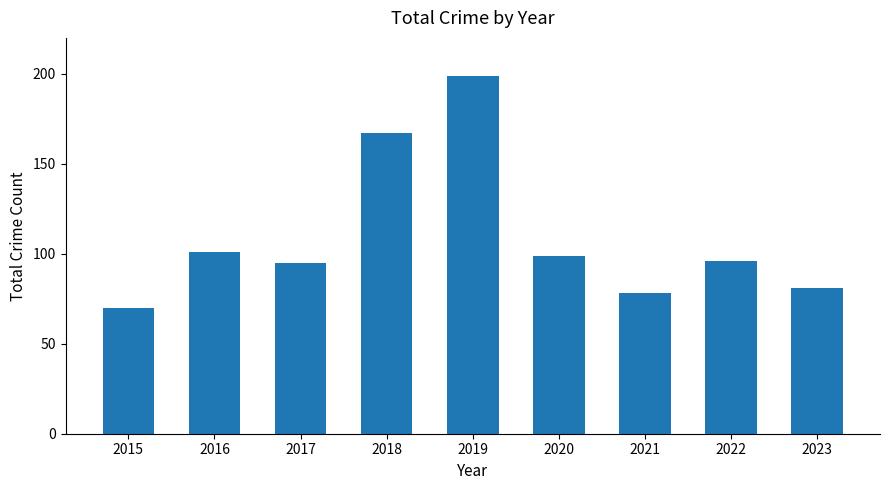

Where does the data first go above 96?

2016